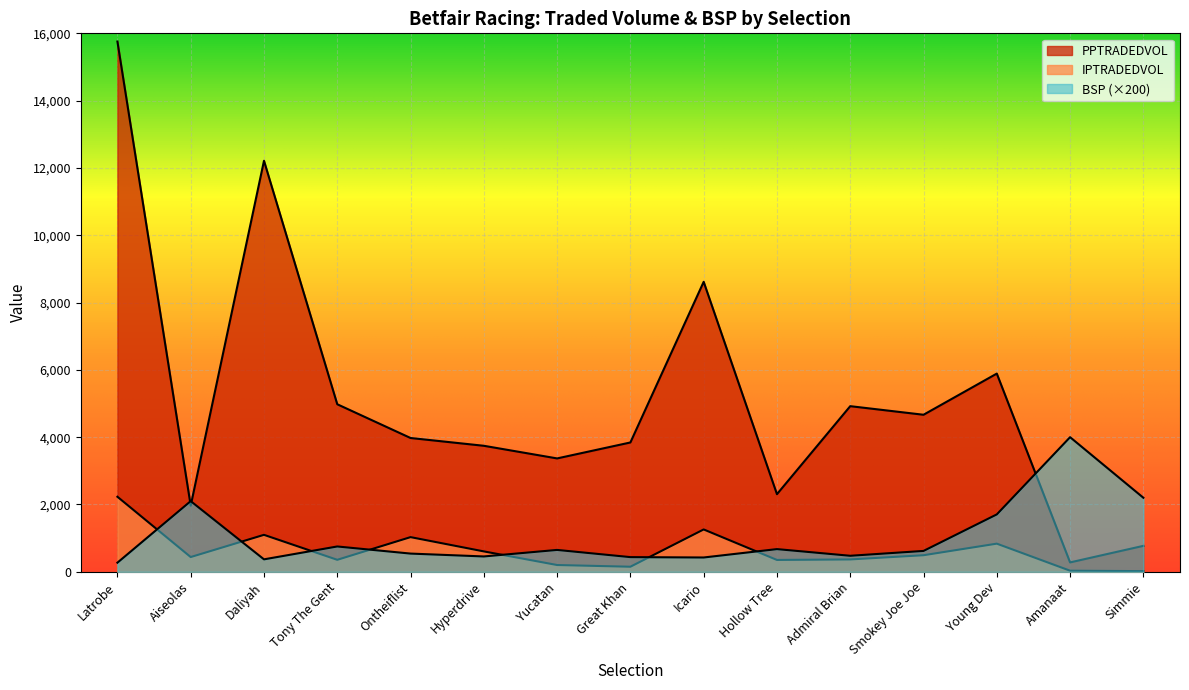

Is the value of IPTRADEDVOL at Hyperdrive greater than the value of PPTRADEDVOL at Great Khan?

No